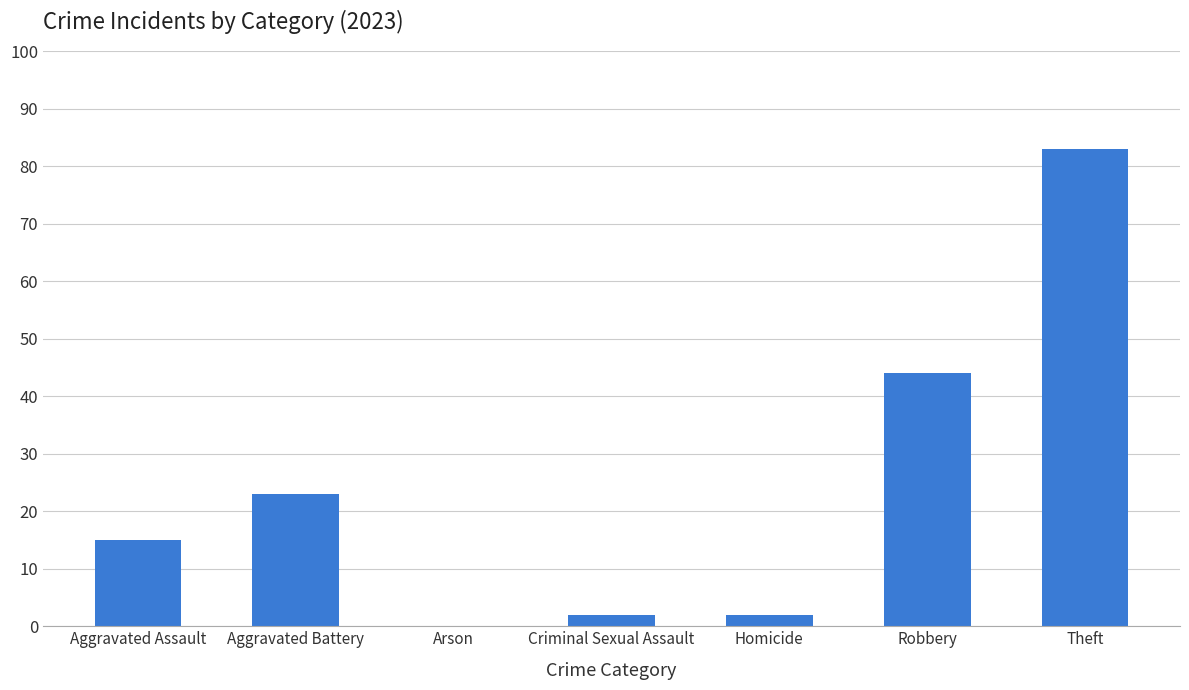

What is the sum of the values at Arson and Aggravated Battery?

23